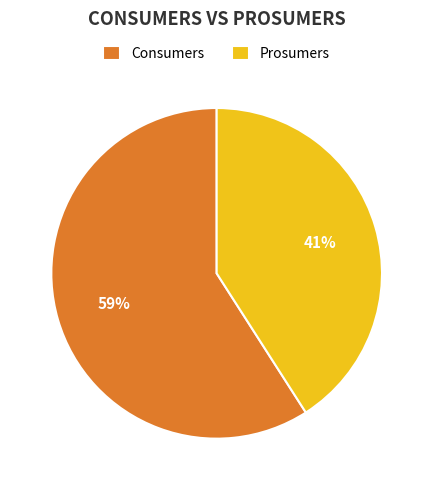

Rank the categories by value from highest to lowest.

Consumers, Prosumers